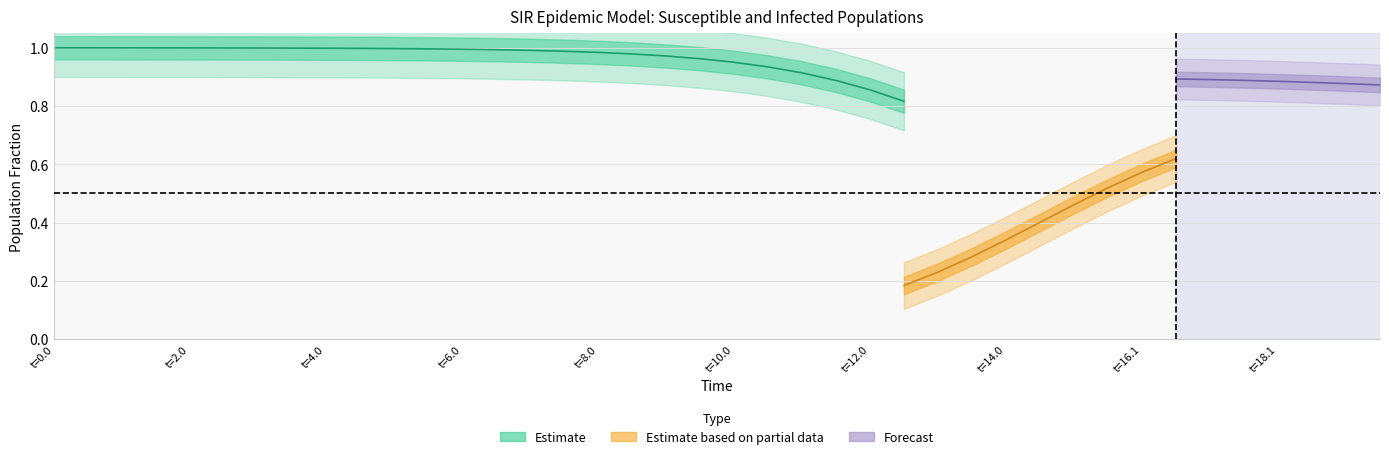

What is the spread (max minus min) of values at 9?

1.0